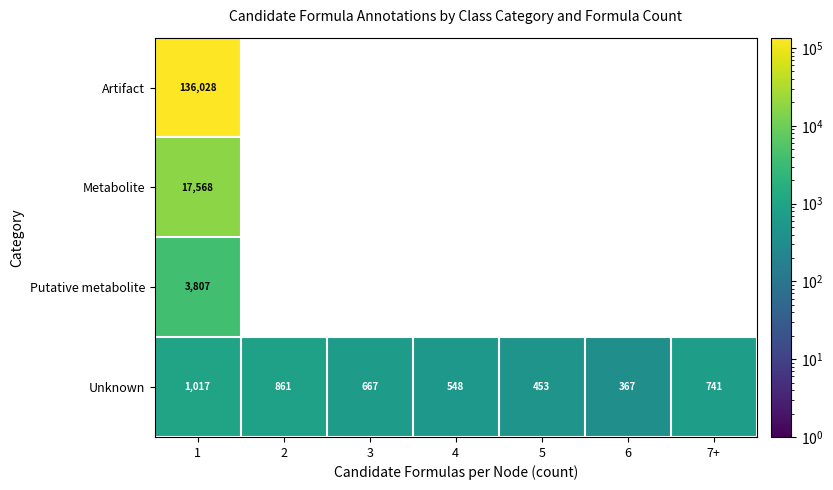

What is the lowest value of the Unknown series?

367